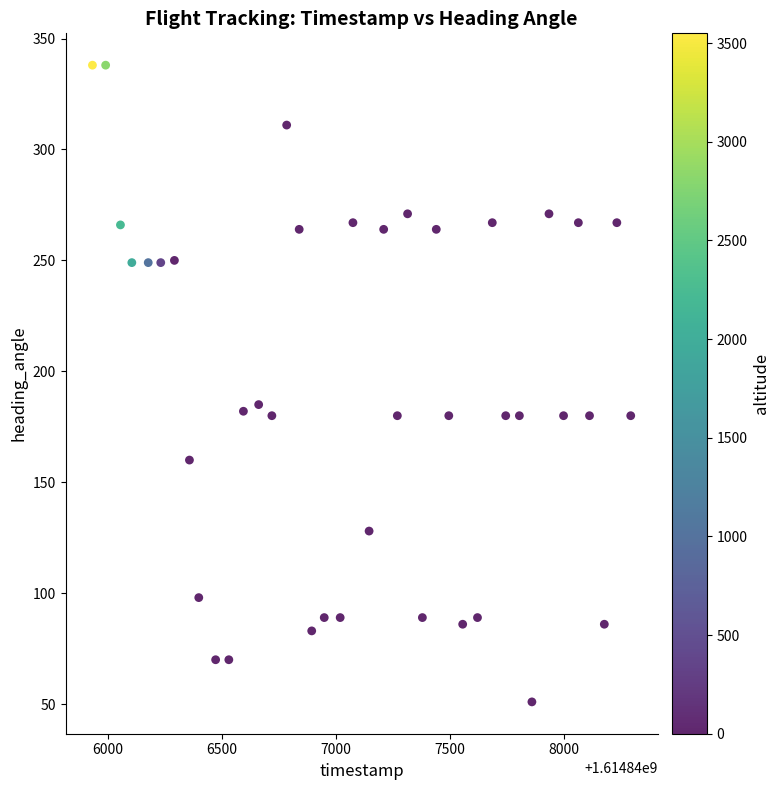

What is the range of X values (max minus min)?

2364